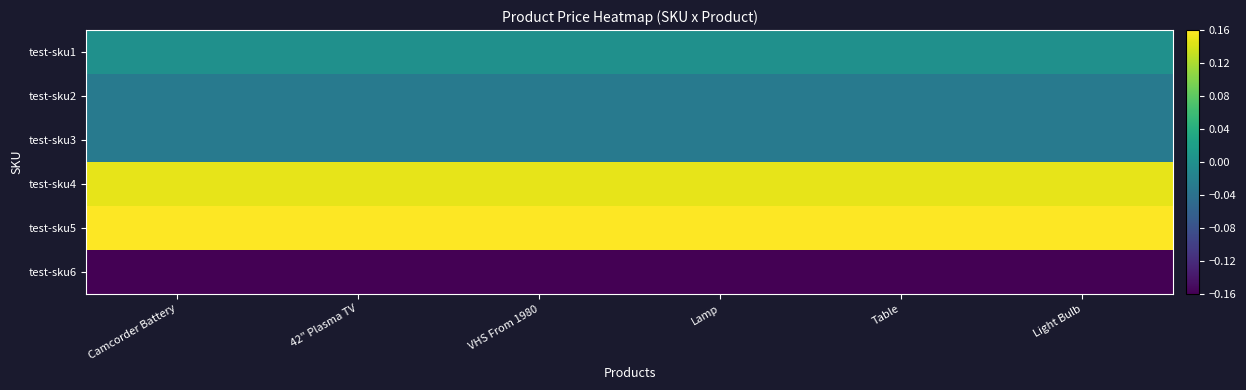

How many data points does each series have?

6